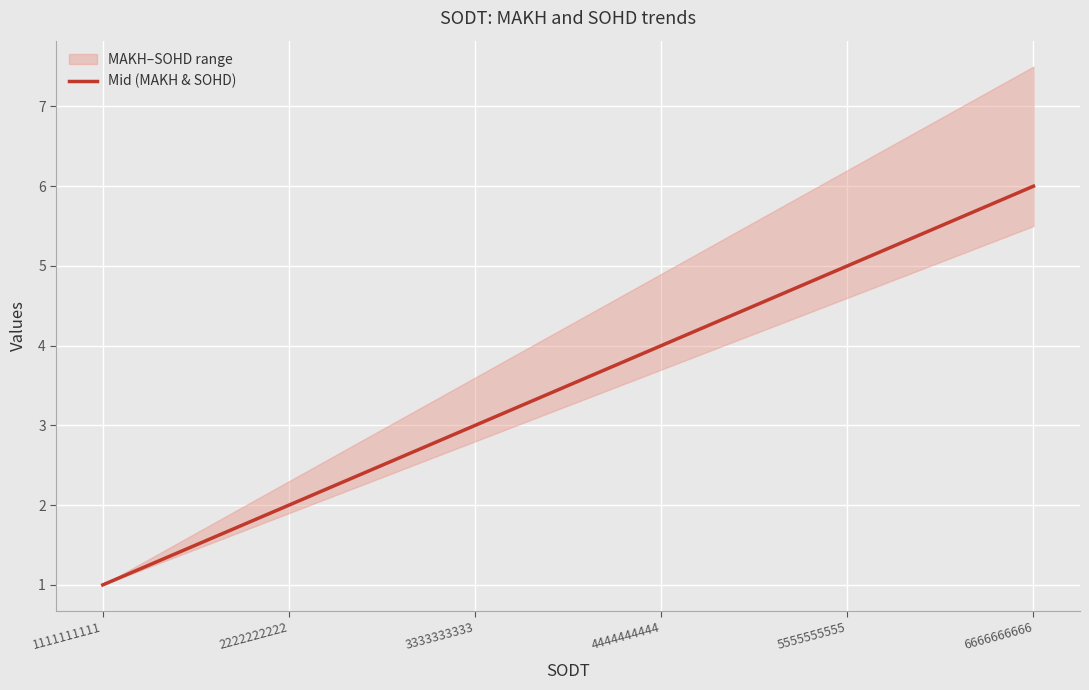

What is the value of the 5th point from the left?

5